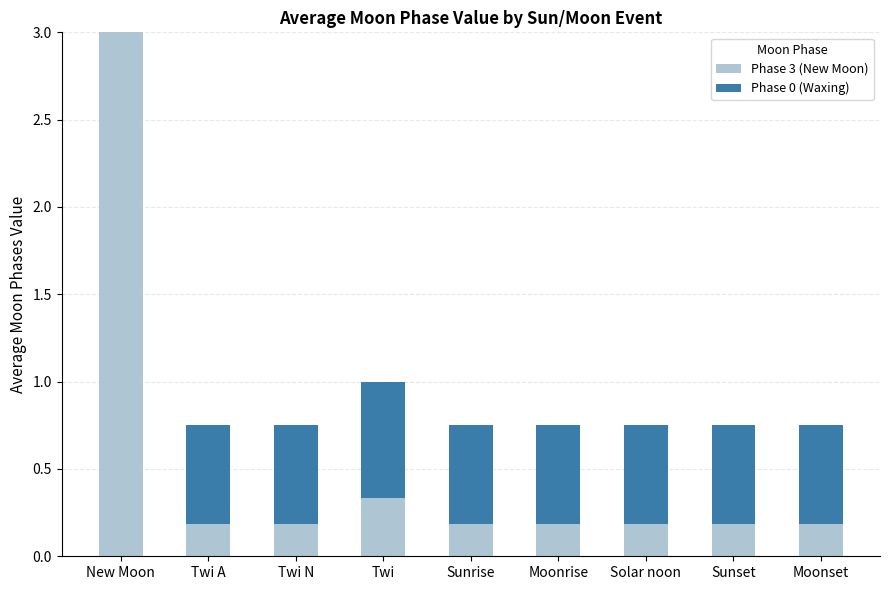

Does the chart contain stacked bars?

Yes